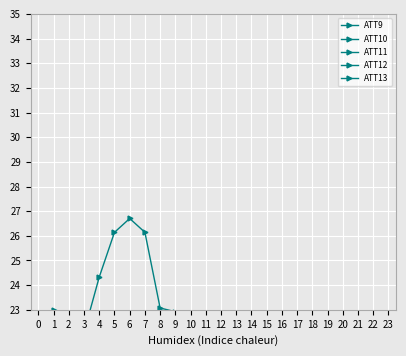

How many data points in ATT9 are above 3?

15